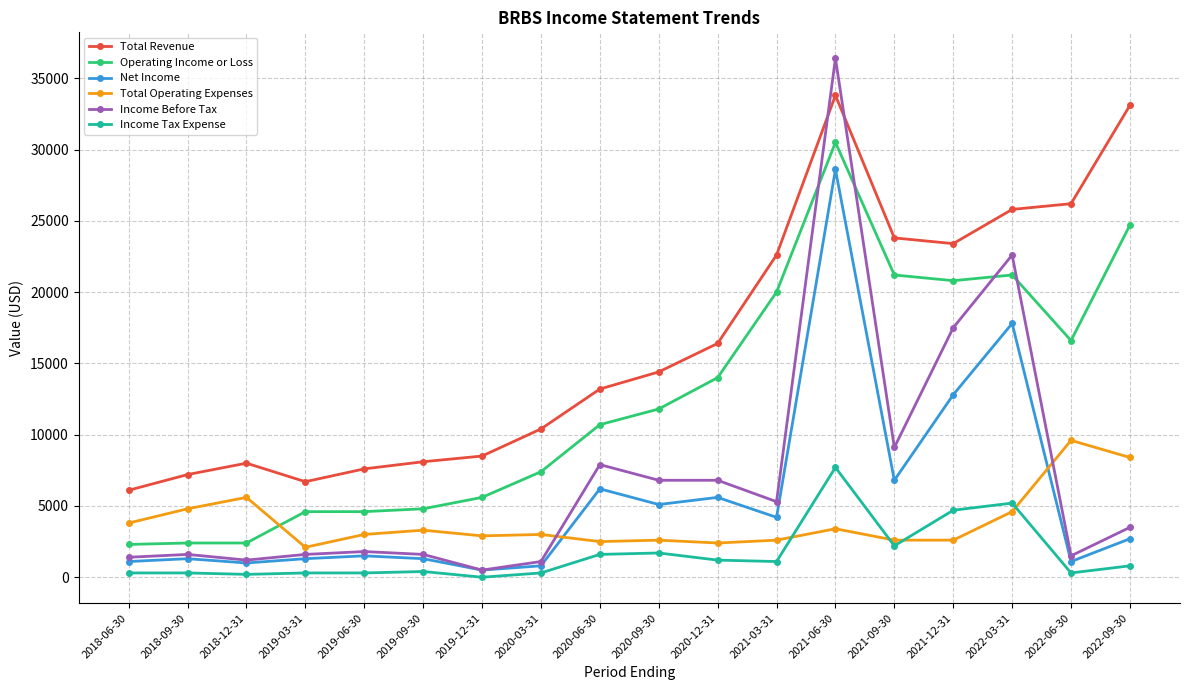

True or false: Total Revenue and Income Tax Expense cross at least once.

False